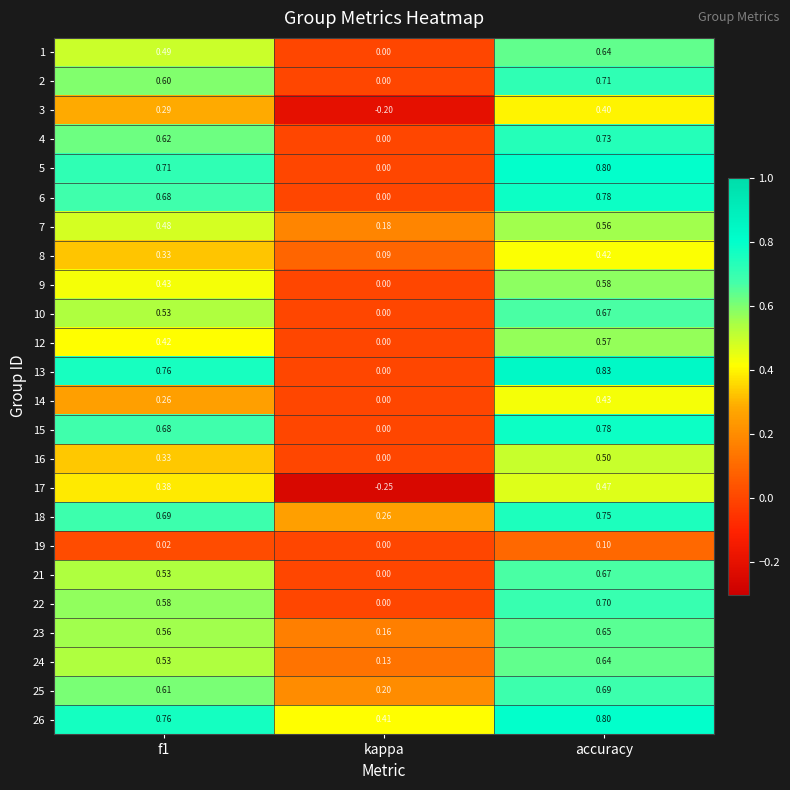

What is the total value across all series at f1?

12.3